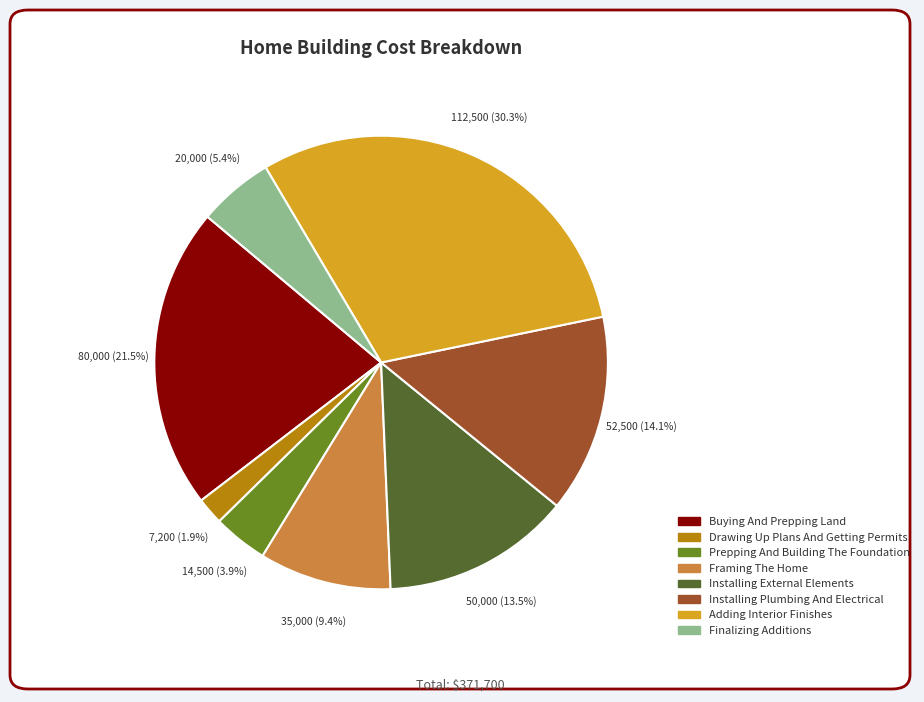

Is it true that Adding Interior Finishes is 42% of the pie?

False